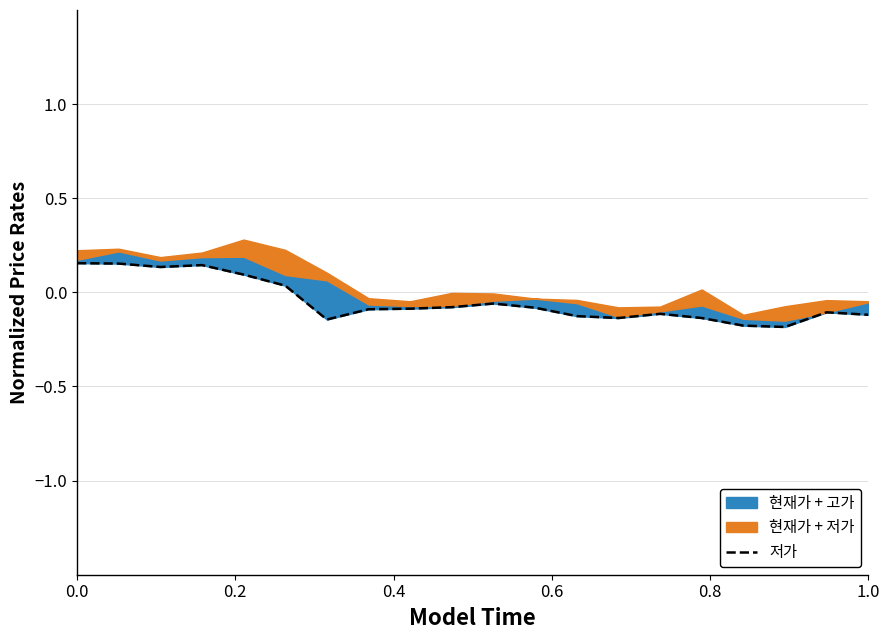

True or false: the data shows 0.2 at 0.2.

False